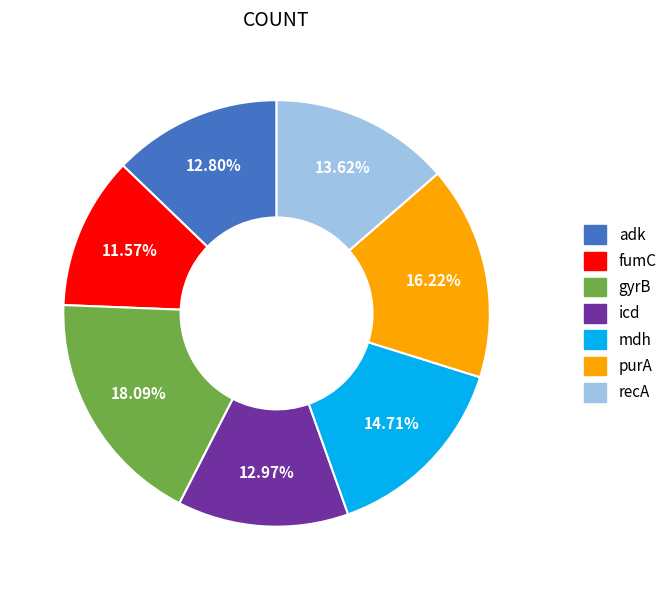

To the nearest percent, what portion does fumC represent?

12%